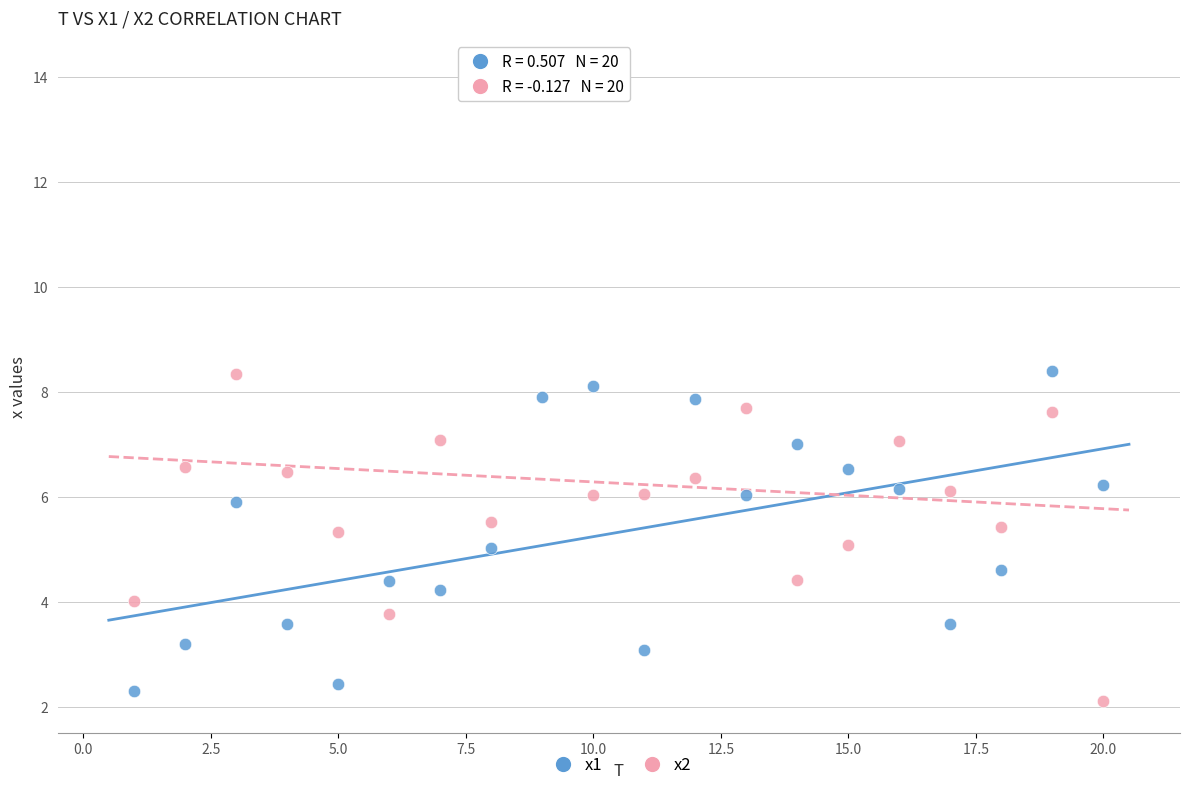

What is the X range (max minus min) for the scatter plot?

19.0